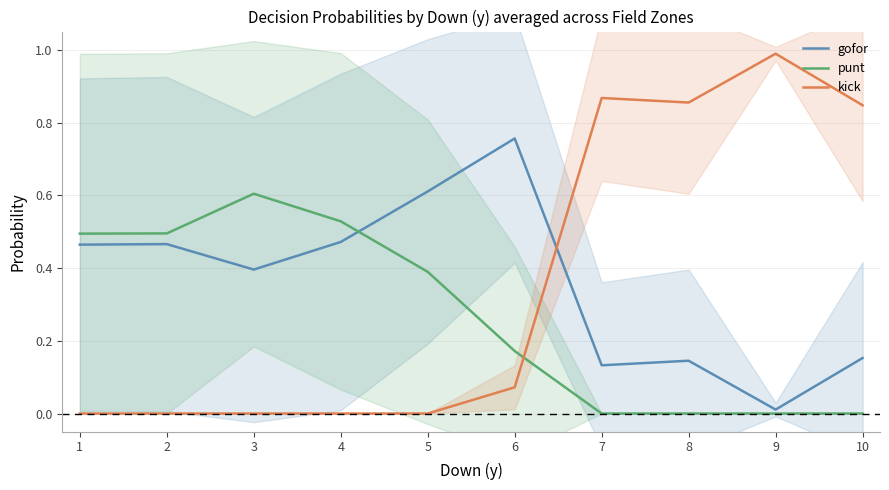

What is the sum of the gofor values at 9 and 1?

0.5